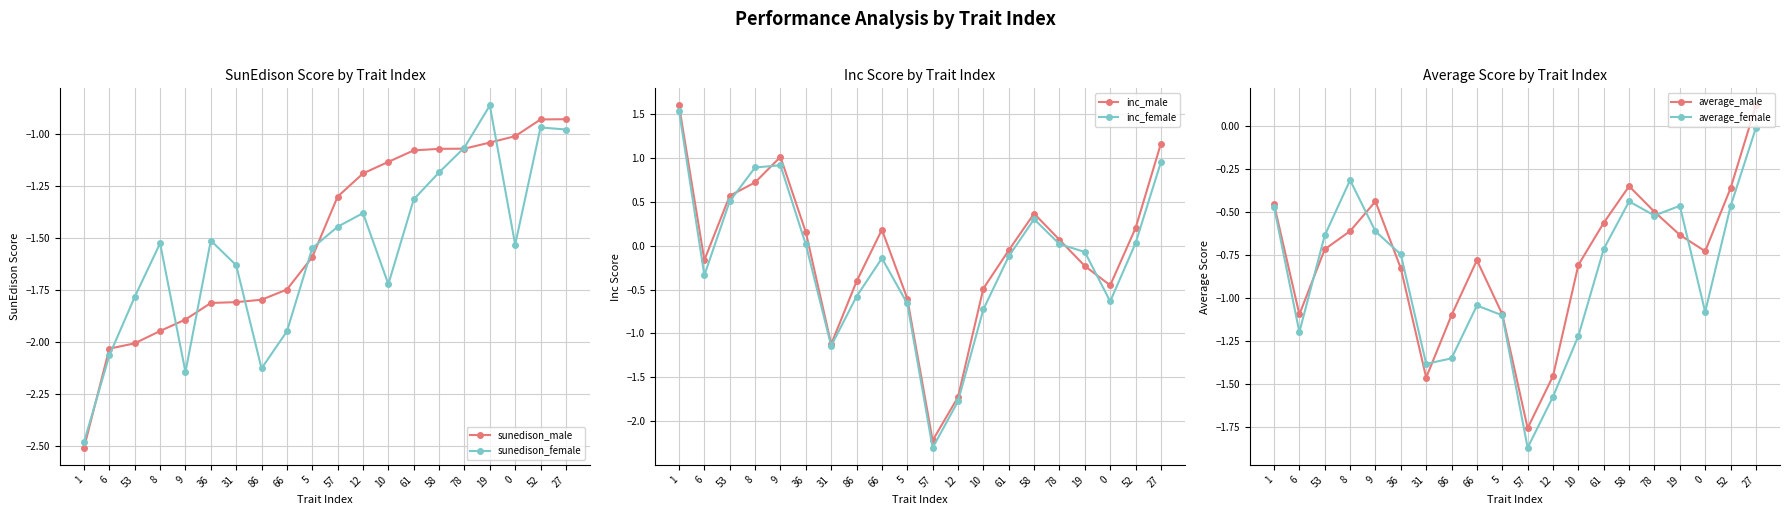

Which series ends up on top after the final intersection of average_female and average_male?

average_male